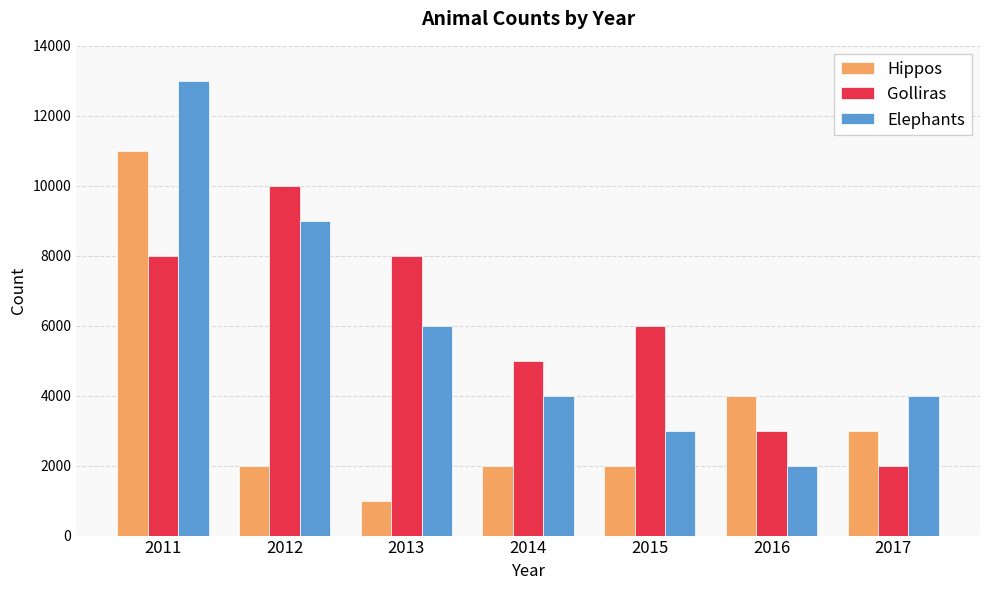

Which category has the lowest value in the Hippos series?

2013